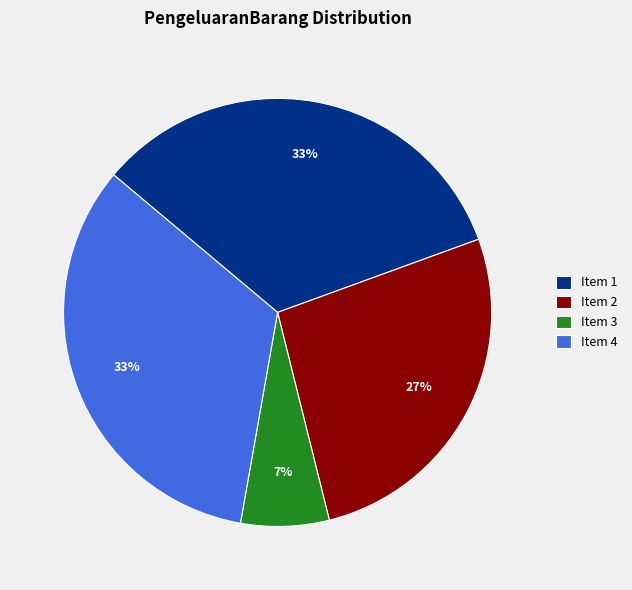

Which slice is the smallest?

Item 3